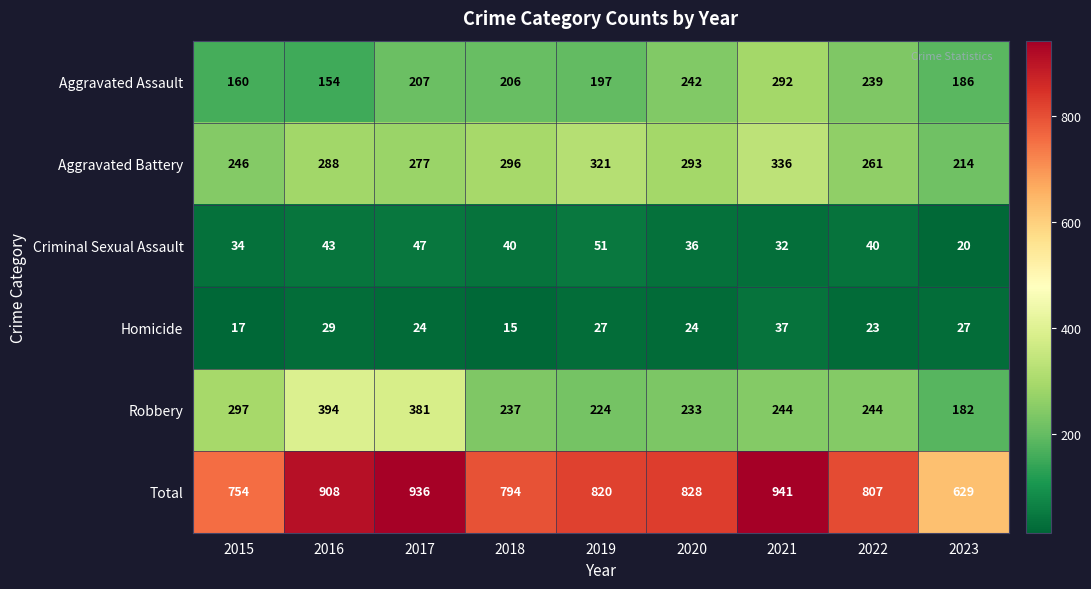

How many series are shown in this chart?

6